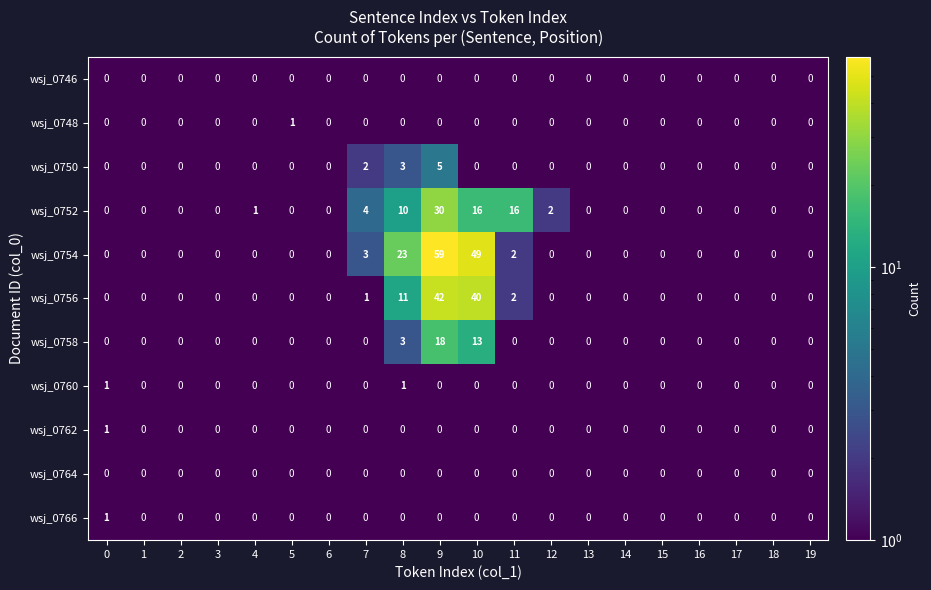

What is the highest value of the wsj_0748 series?

1